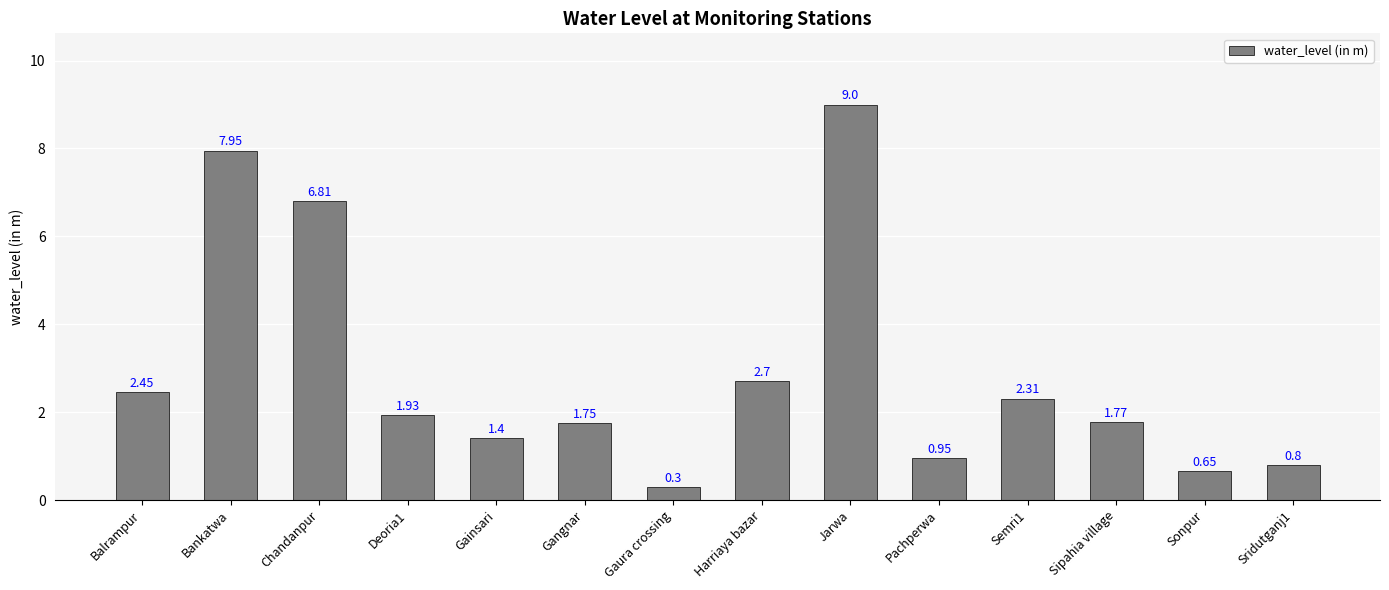

How many data points does each series have?

14